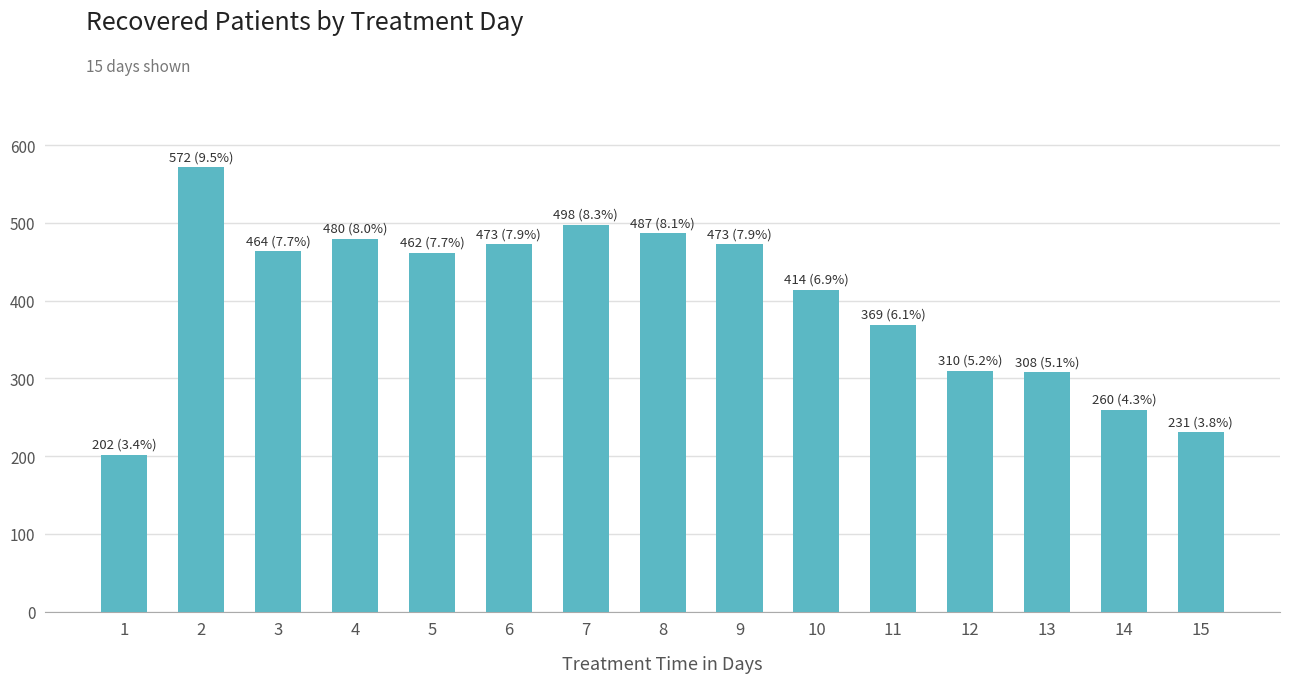

At which category does the chart reach its minimum across all series?

1